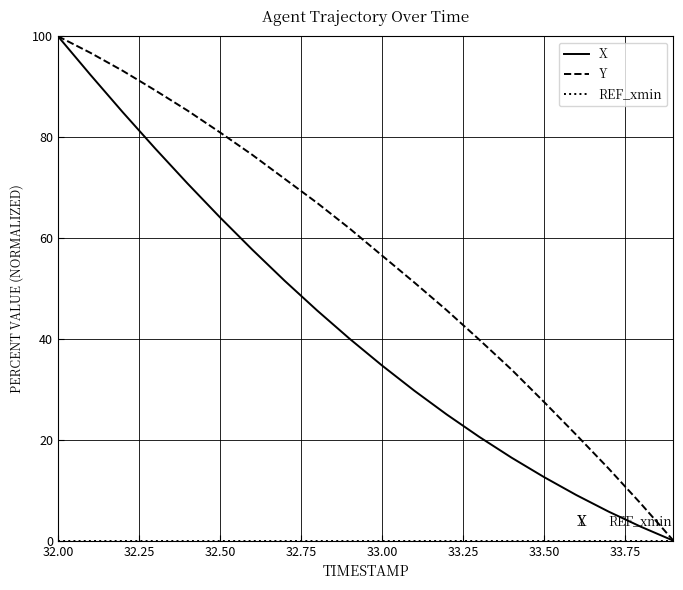

Which series has the largest total across all categories?

Y